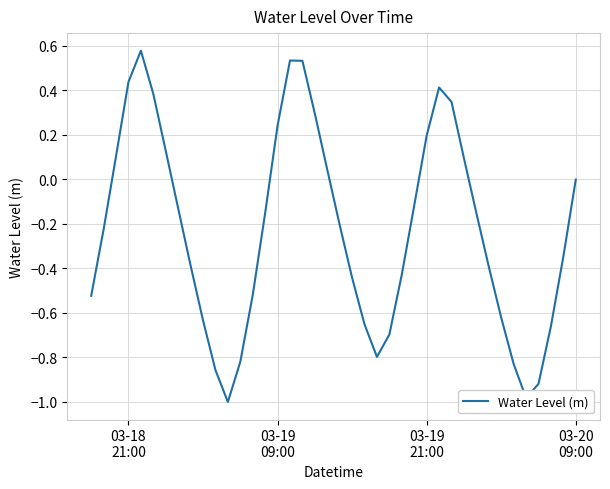

What is the difference between the maximum and minimum values?

1.6